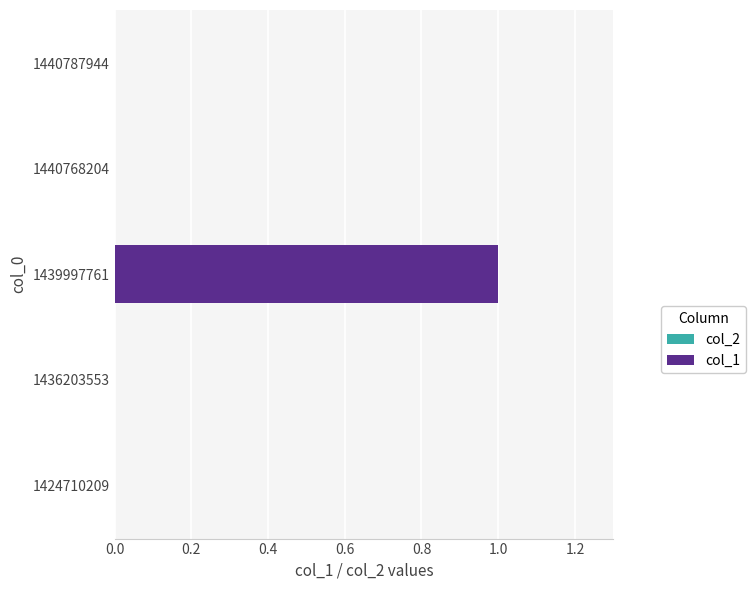

The value at 1439997761 is 1. True or false?

True